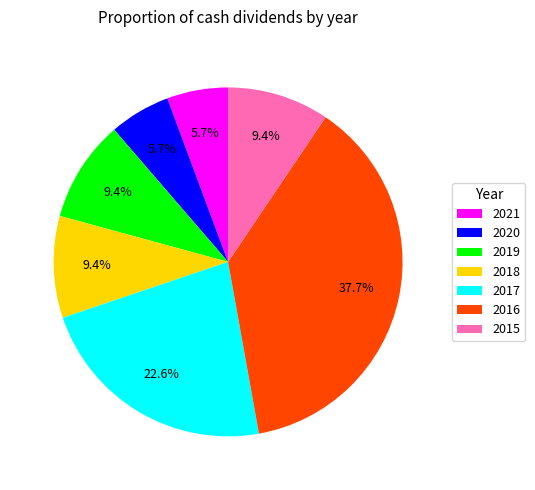

To the nearest percent, what is the difference between the largest and smallest slice percentages?

32%